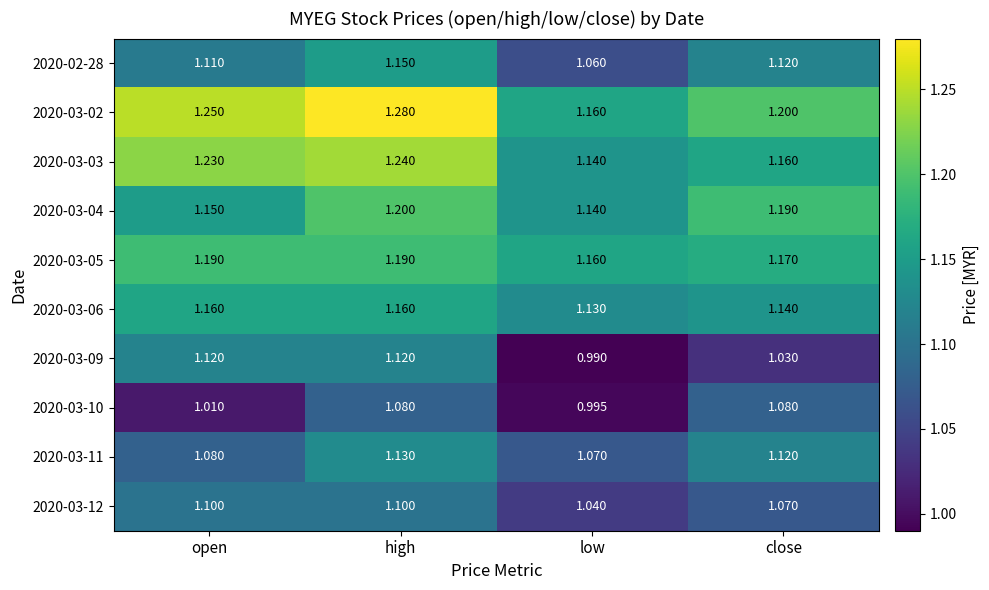

At which category does the chart reach its minimum across all series?

low